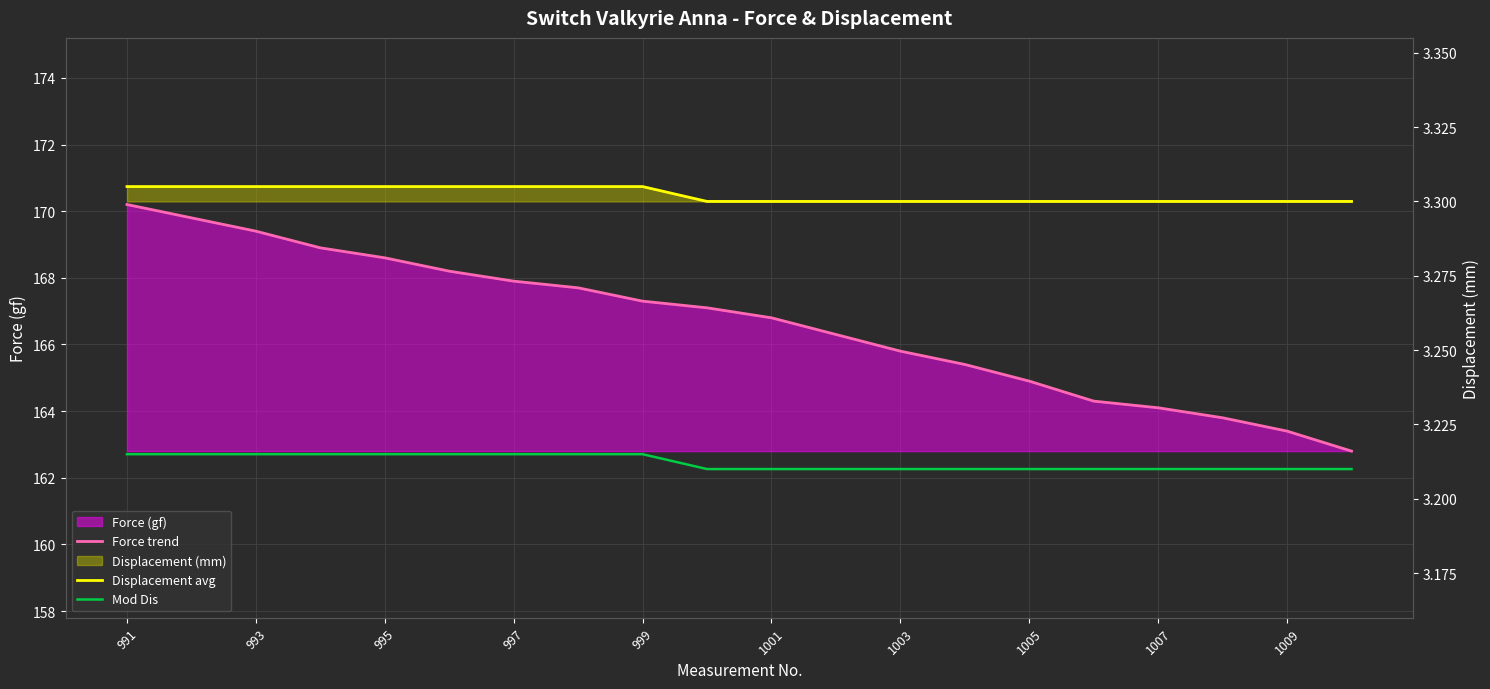

Reading left to right, what are all the values shown in this chart?

Force trend: 170.2	169.8	169.4	168.9	168.6	168.2	167.9	167.7	167.3	167.1	166.8	166.3	165.8	165.4	164.9	164.3	164.1	163.8	163.4	162.8
Displacement avg: 3.3	3.3	3.3	3.3	3.3	3.3	3.3	3.3	3.3	3.3	3.3	3.3	3.3	3.3	3.3	3.3	3.3	3.3	3.3	3.3
Mod Dis: 3.2	3.2	3.2	3.2	3.2	3.2	3.2	3.2	3.2	3.2	3.2	3.2	3.2	3.2	3.2	3.2	3.2	3.2	3.2	3.2